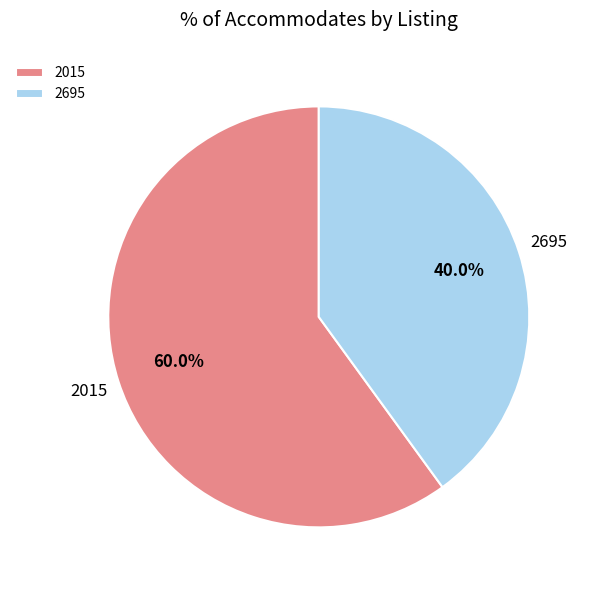

Does 2695 represent more than half of the total?

No